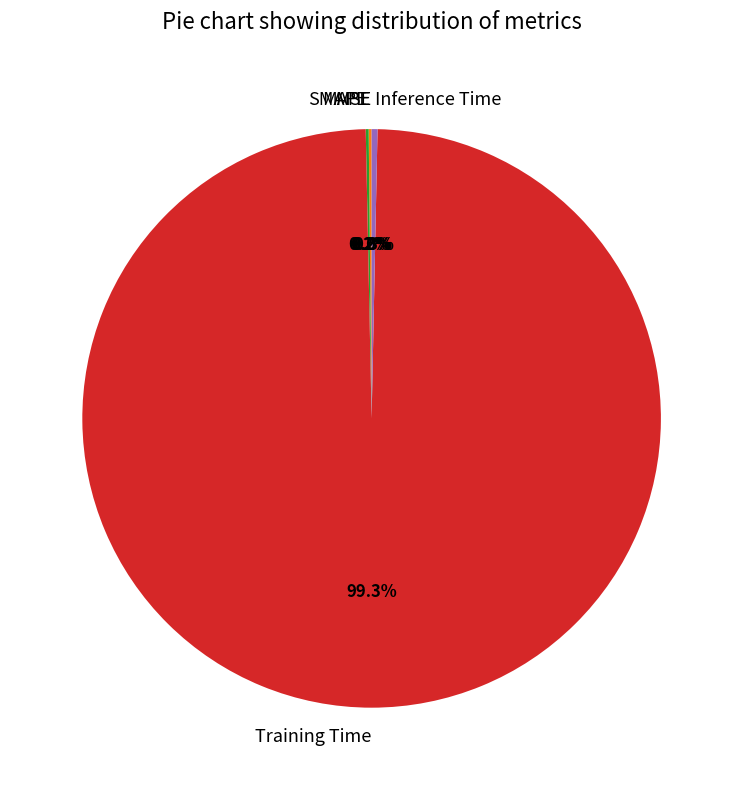

Combined, do Training Time and Inference Time account for over 50%?

Yes